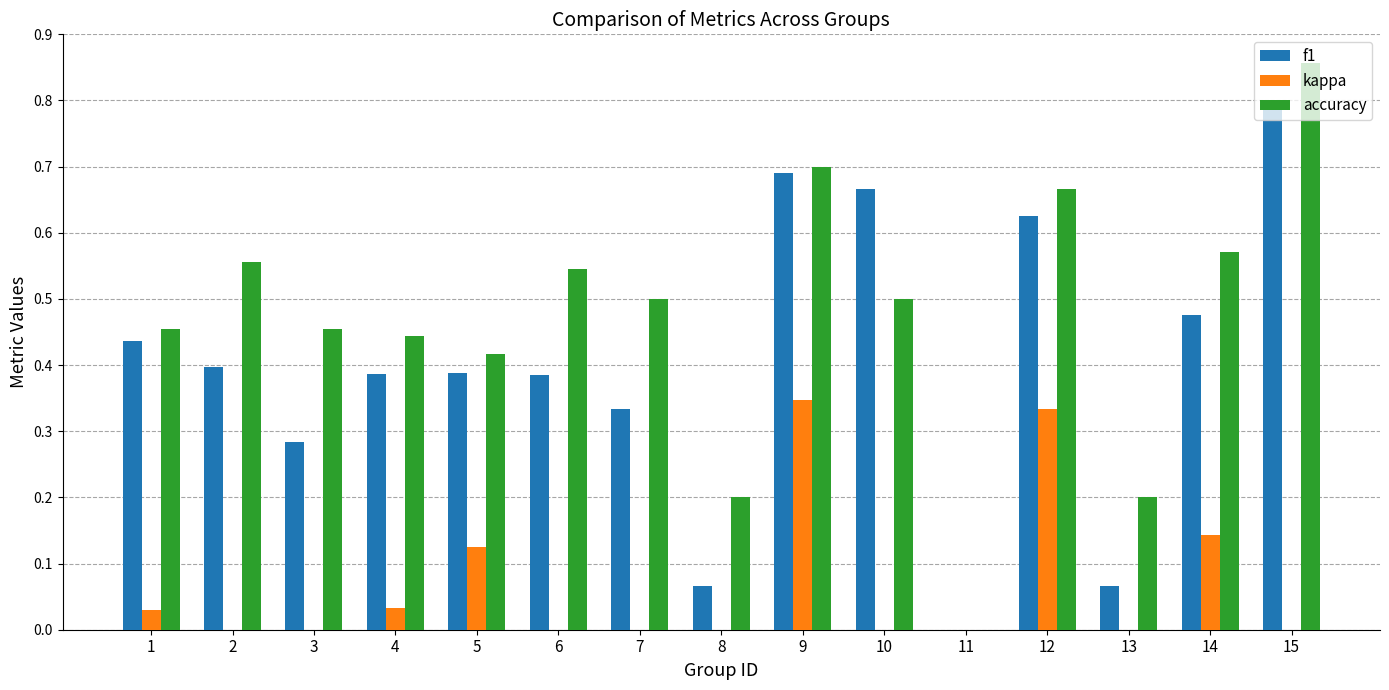

At which category is the sum across all series the highest?

9